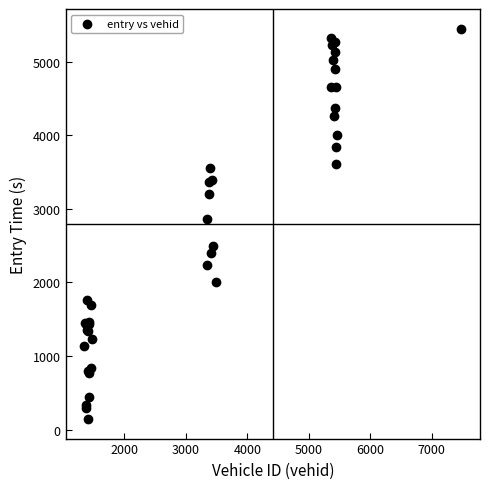

What Y value in the scatter plot is closest to 2796?

2863